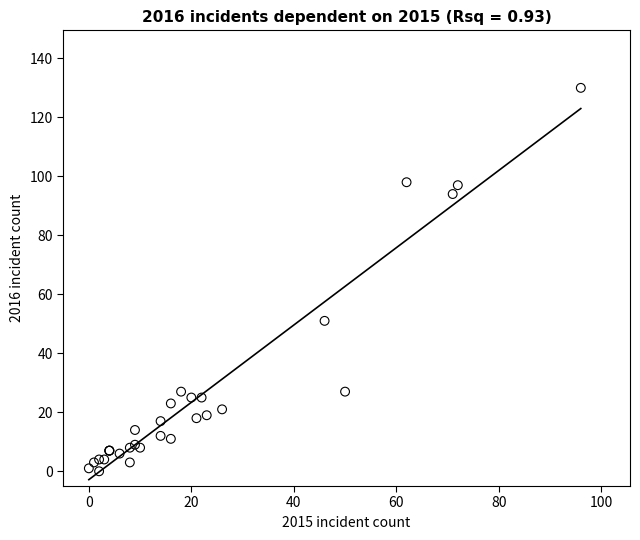

What Y value in the scatter plot is closest to 65?

51